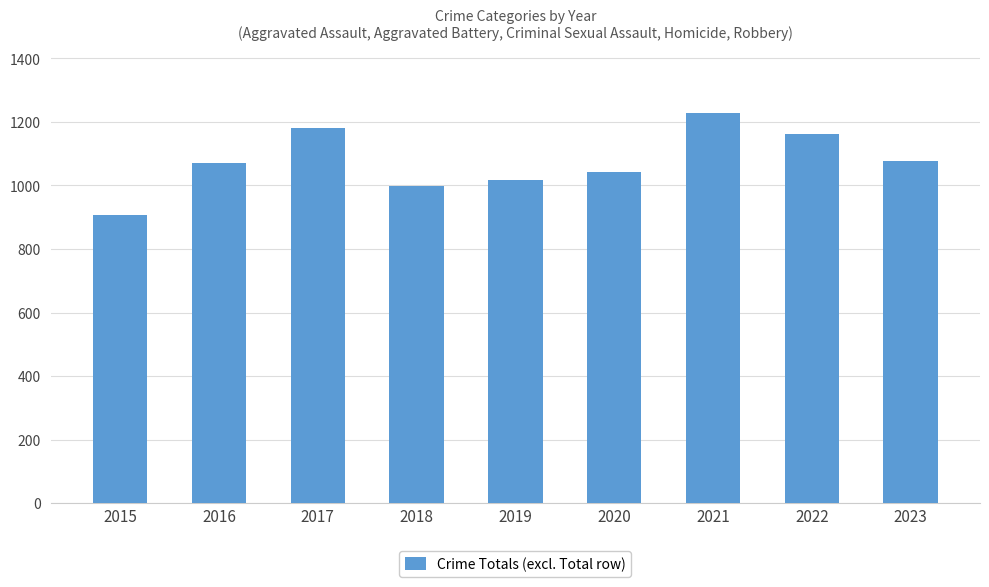

At which category does the chart reach its minimum across all series?

2015